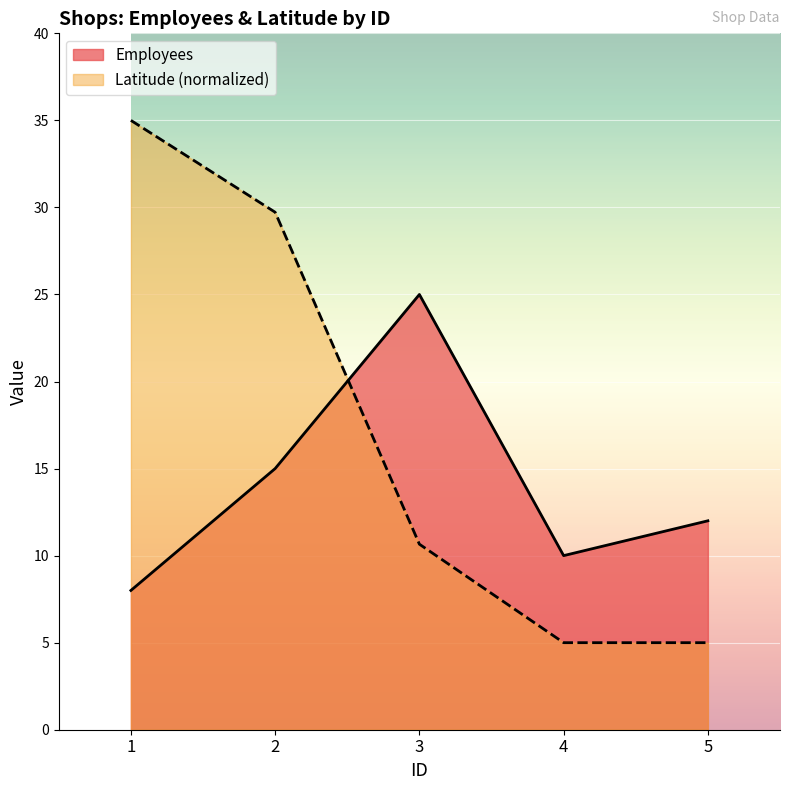

What is the total value across all series at 3?

35.7